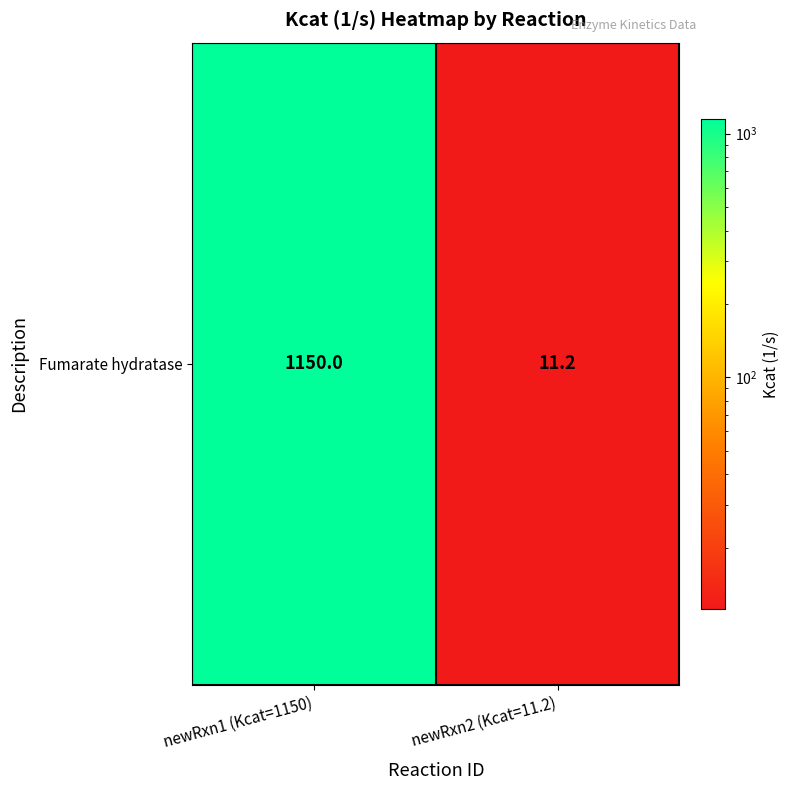

What is the difference between the maximum and minimum values?

1138.8